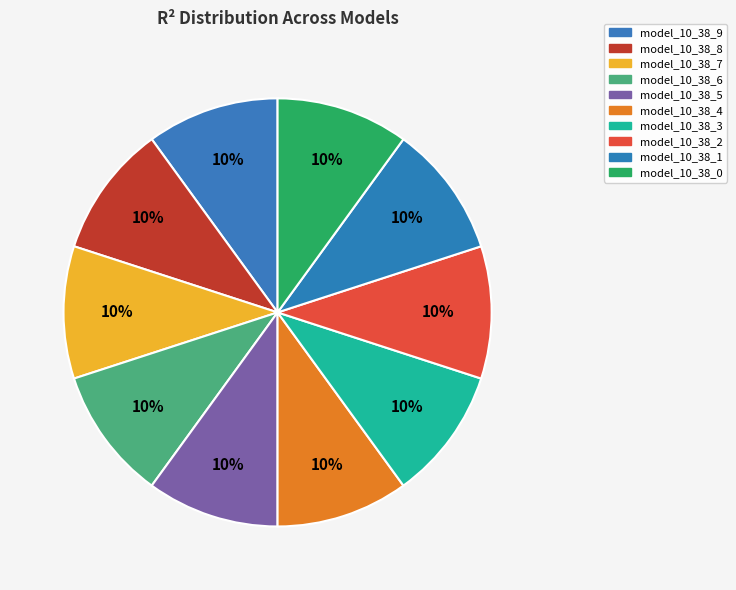

What is the largest slice in the pie chart?

model_10_38_0